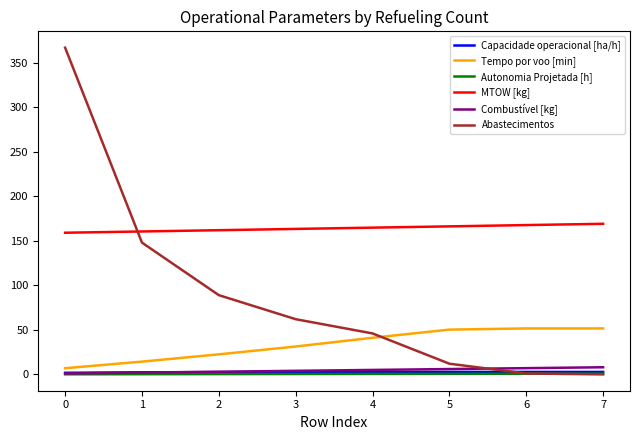

What value does the Autonomia Projetada [h] series have at 0?

0.1